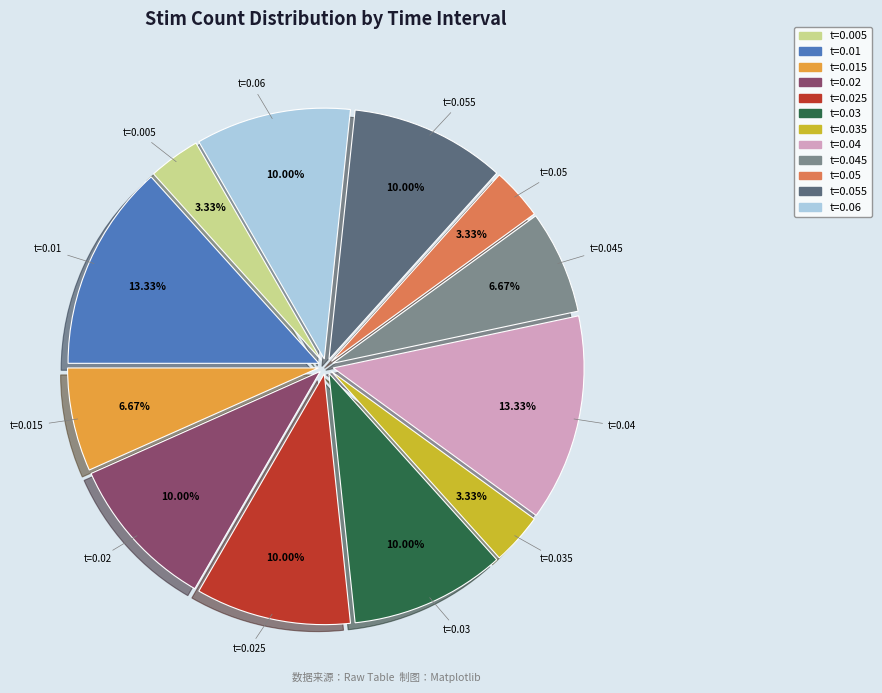

Is there a majority slice in this chart?

No